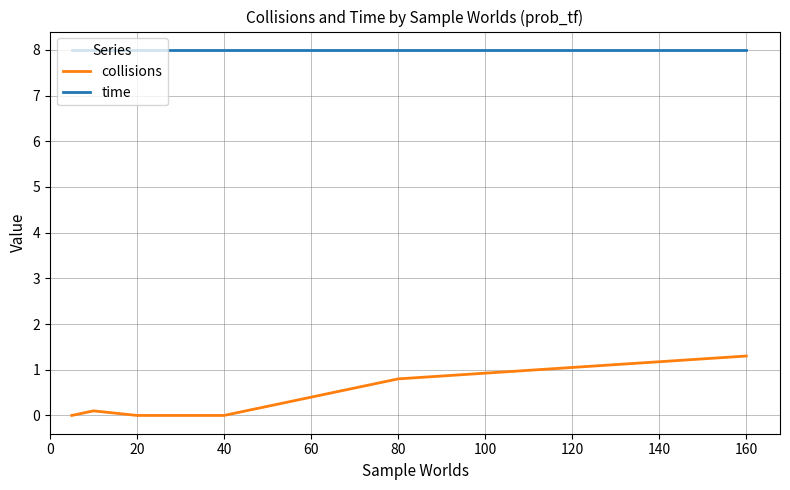

Does the chart display data point markers on the line(s)?

No